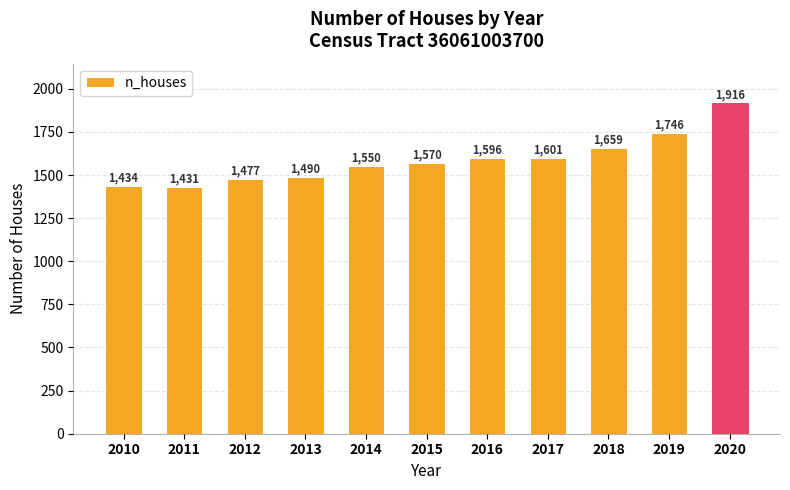

The value at 2013 is 2652. True or false?

False